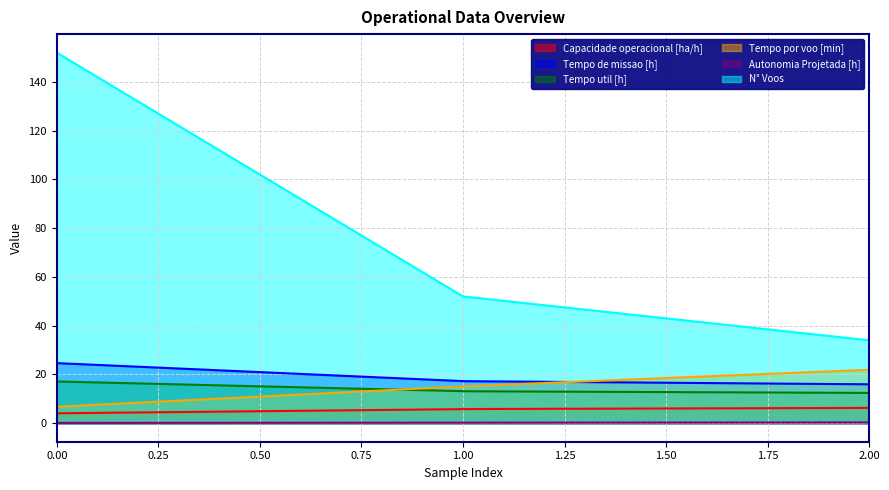

What is the greatest value displayed?

152.0